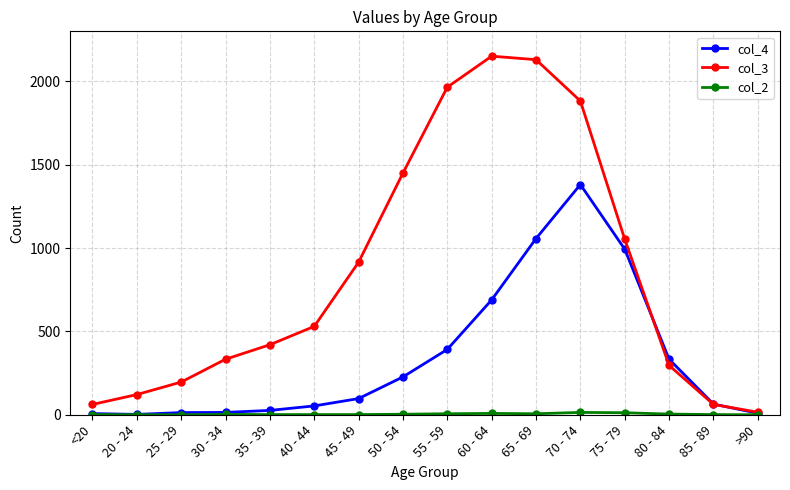

True or false: col_4 has a value of 227 at 50 - 54.

True